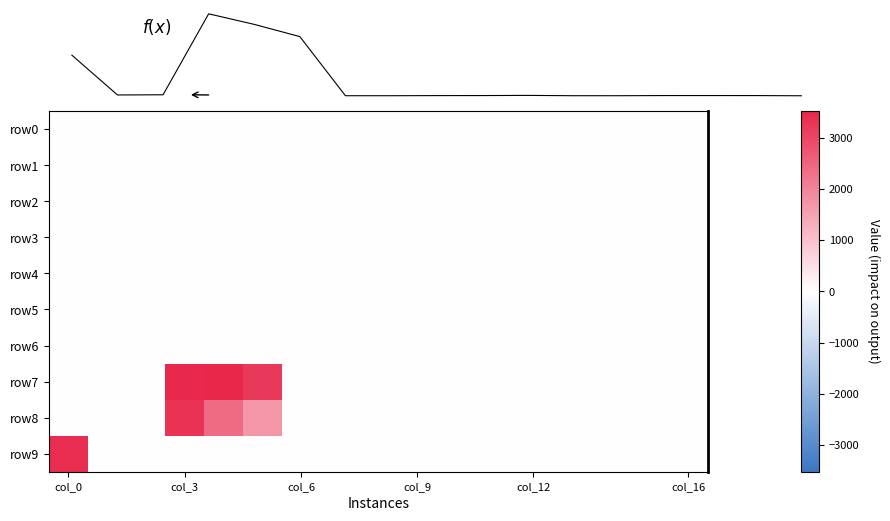

Which category has the lowest value in the row6 series?

col_6